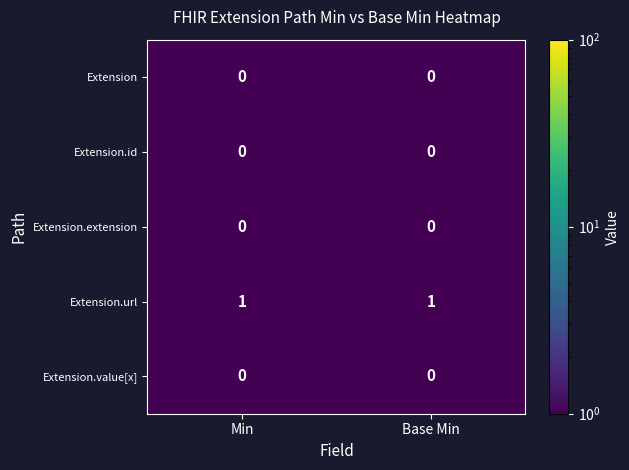

How many distinct data groups are displayed?

5